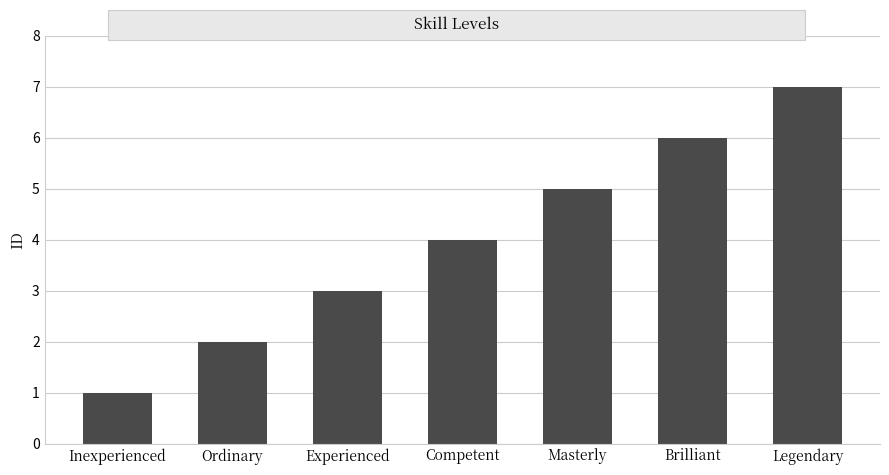

True or false: the data shows 1 at Masterly.

False